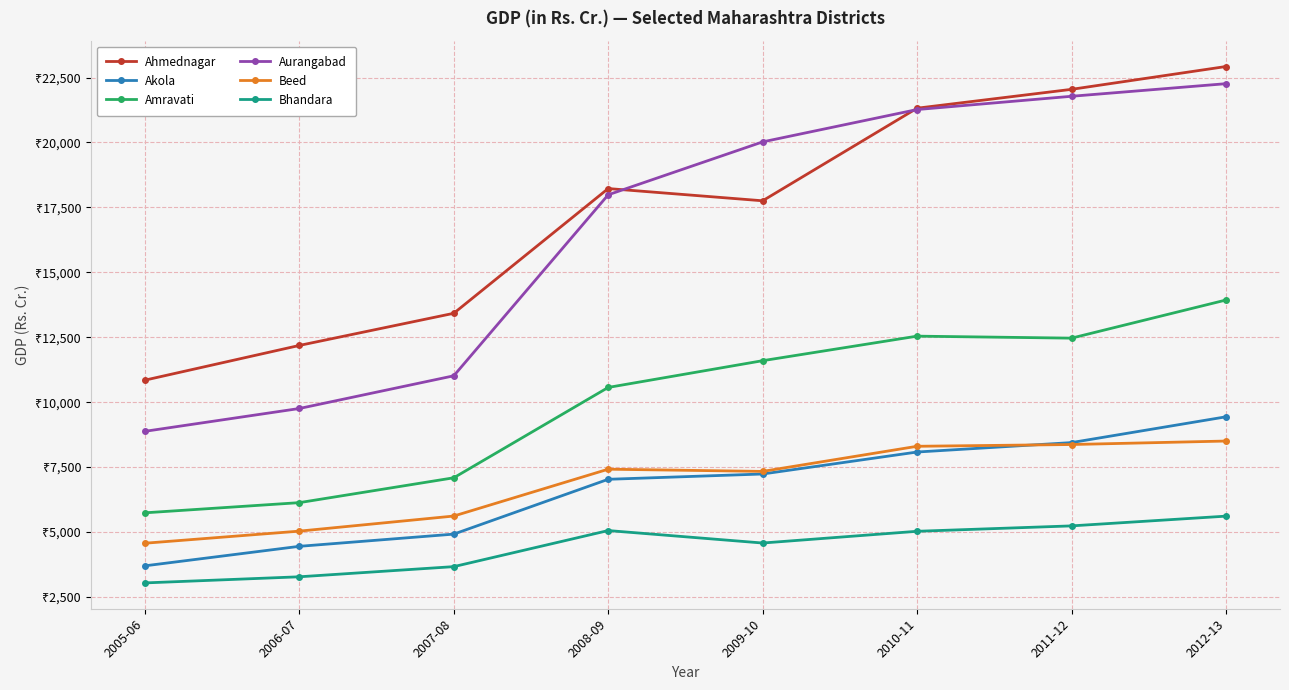

What is the label of the 7th point from the left?

2011-12